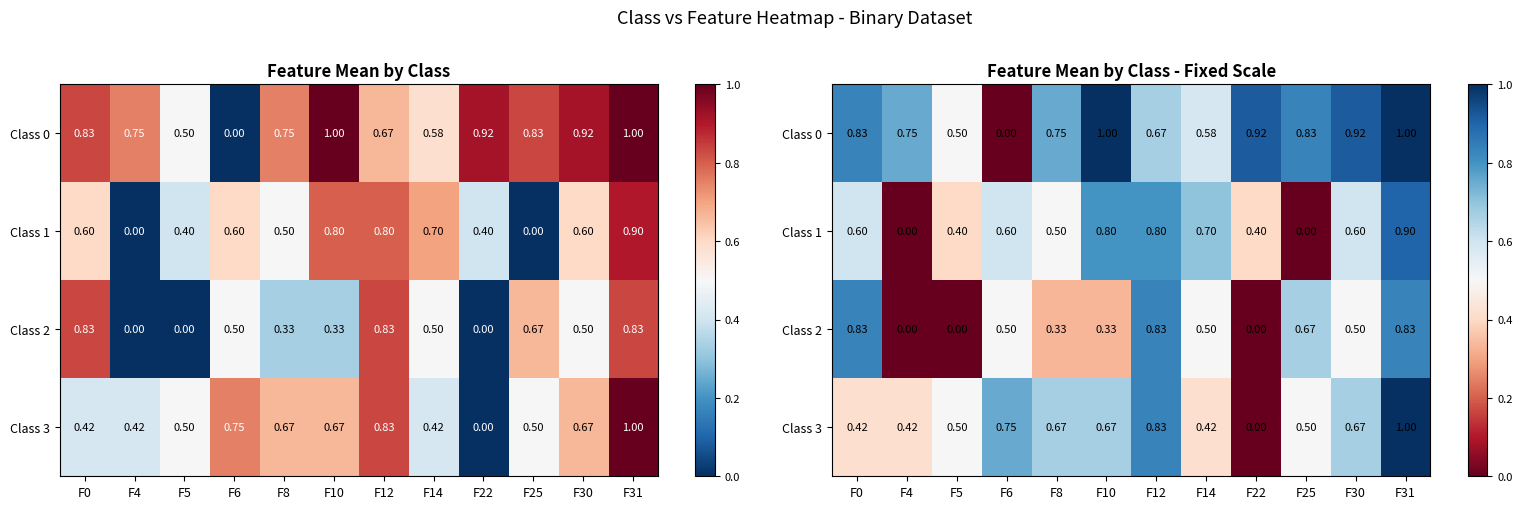

Count the Class 2 values in the range 0 to 1.

12